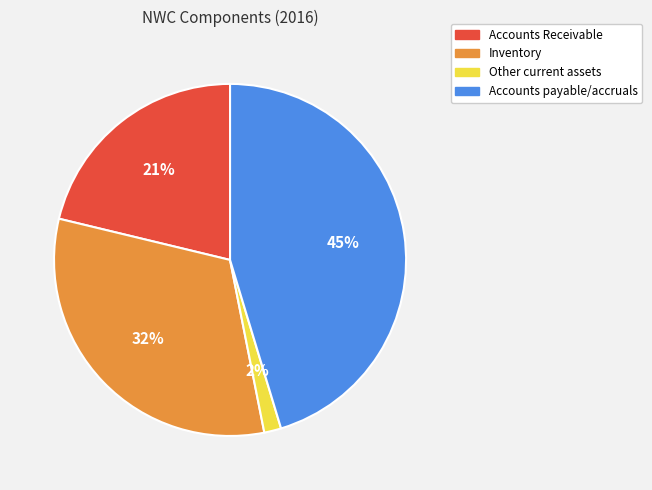

Is it true that Inventory is 32% of the pie?

True